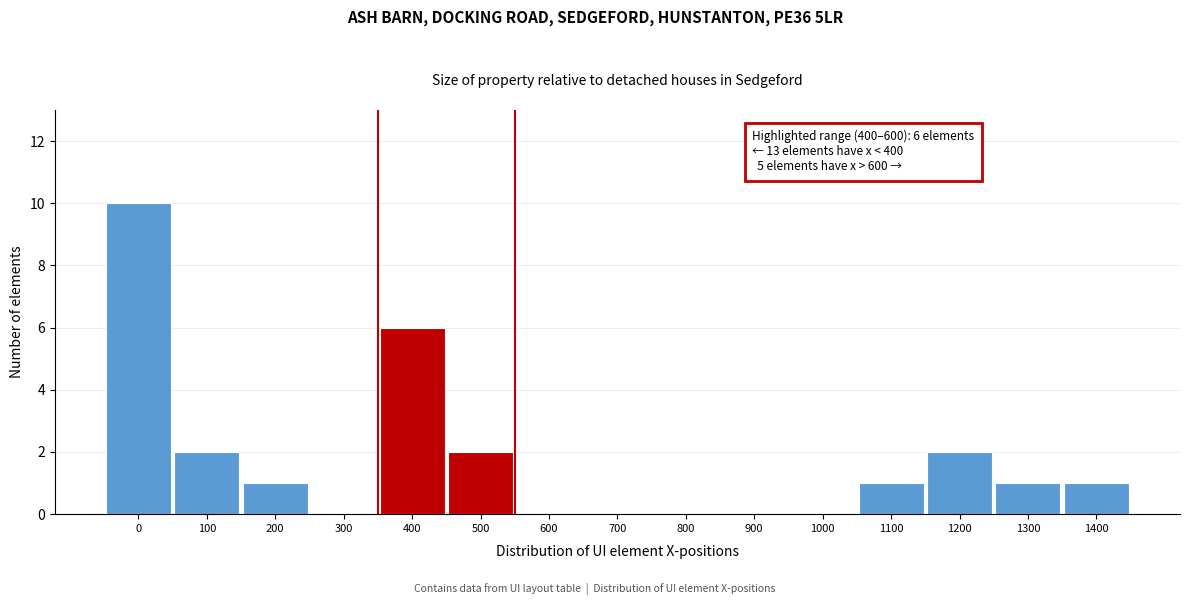

Reading left to right, what are all the values shown in this chart?

0=10	100=2	200=1	300=0	400=6	500=2	600=0	700=0	800=0	900=0	1000=0	1100=1	1200=2	1300=1	1400=1